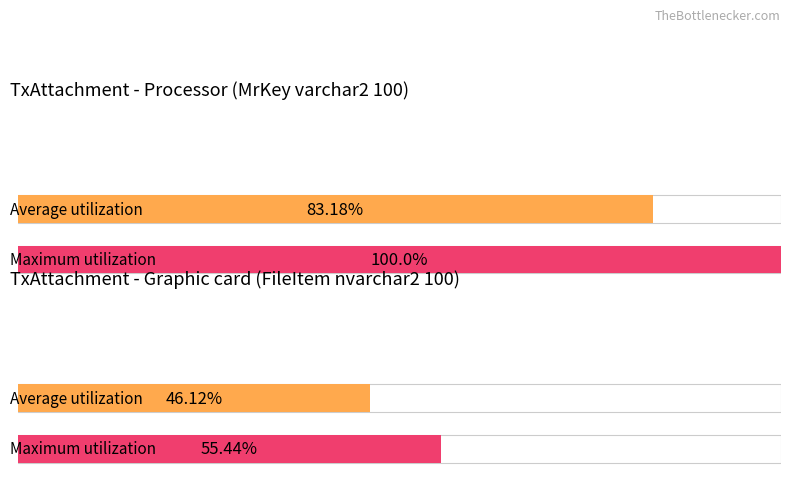

Is it true that Maximum utilization equals 135 at MrKey?

False